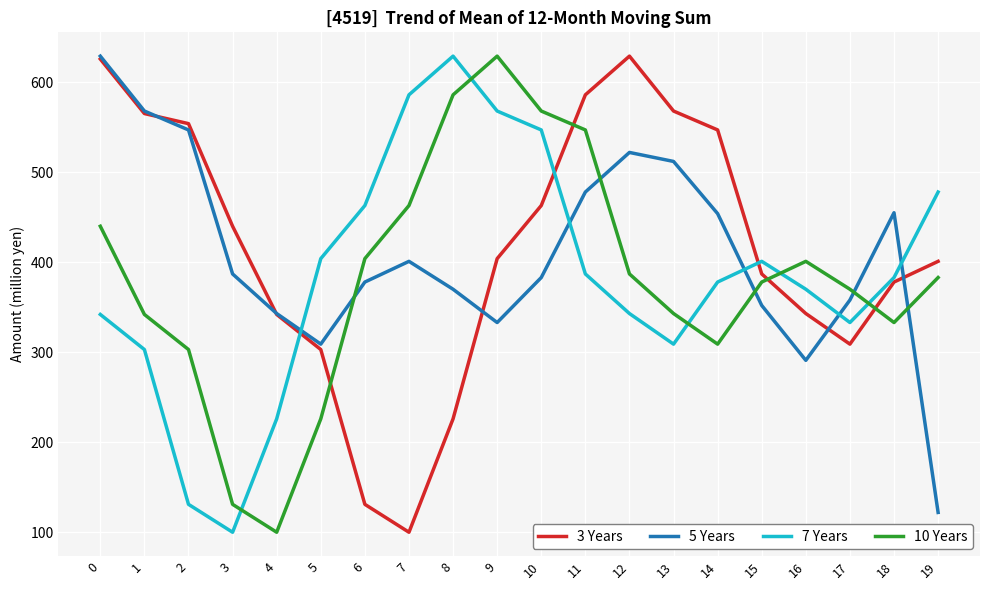

What is the total value across all series at 14?

1688.0